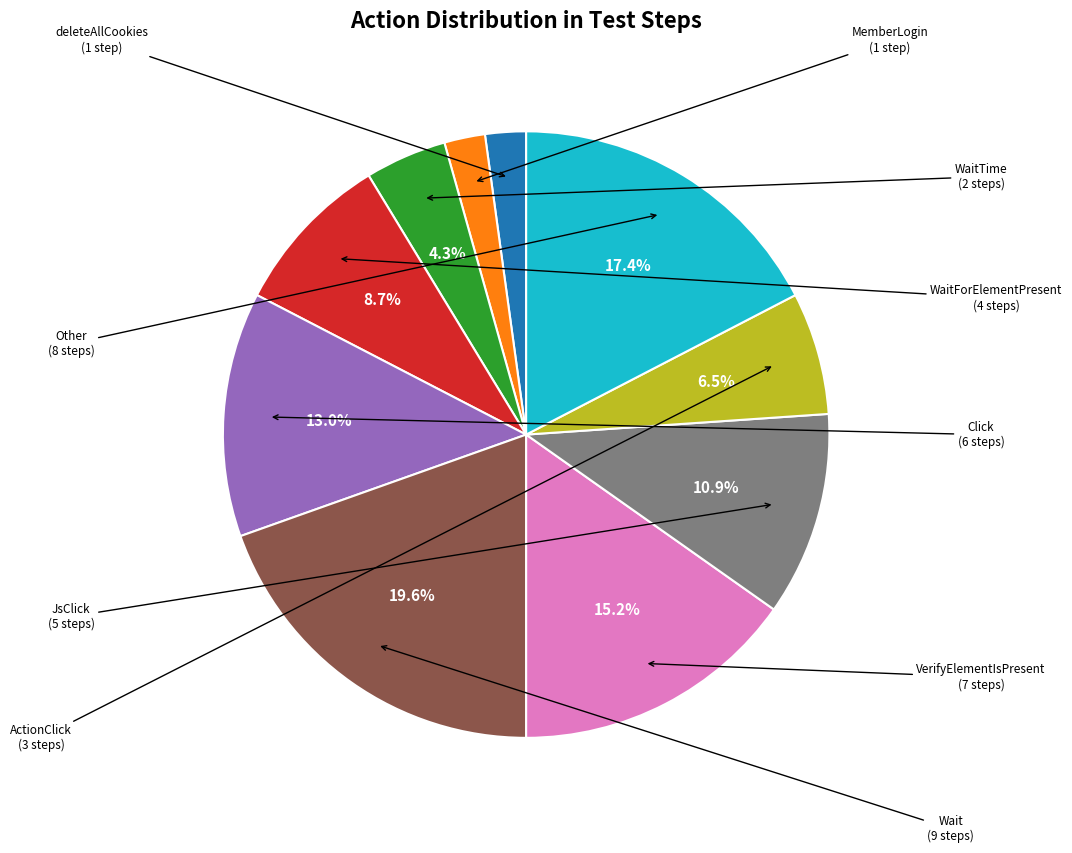

Is there any slice that represents more than half of the pie?

No